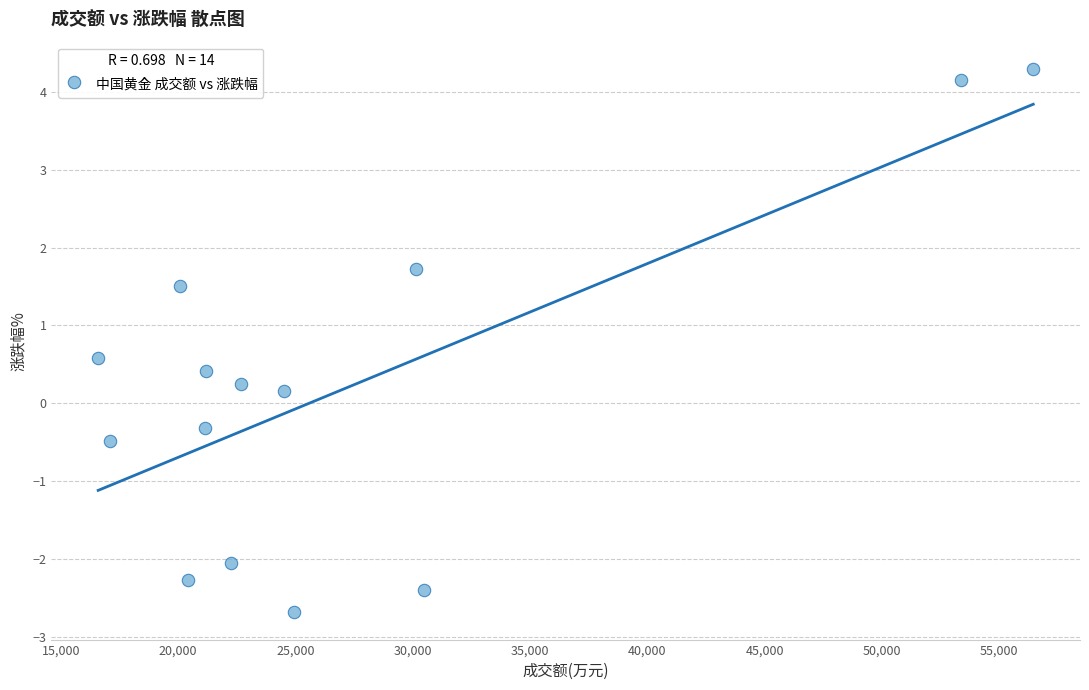

What is the range of X values (max minus min)?

39854.0